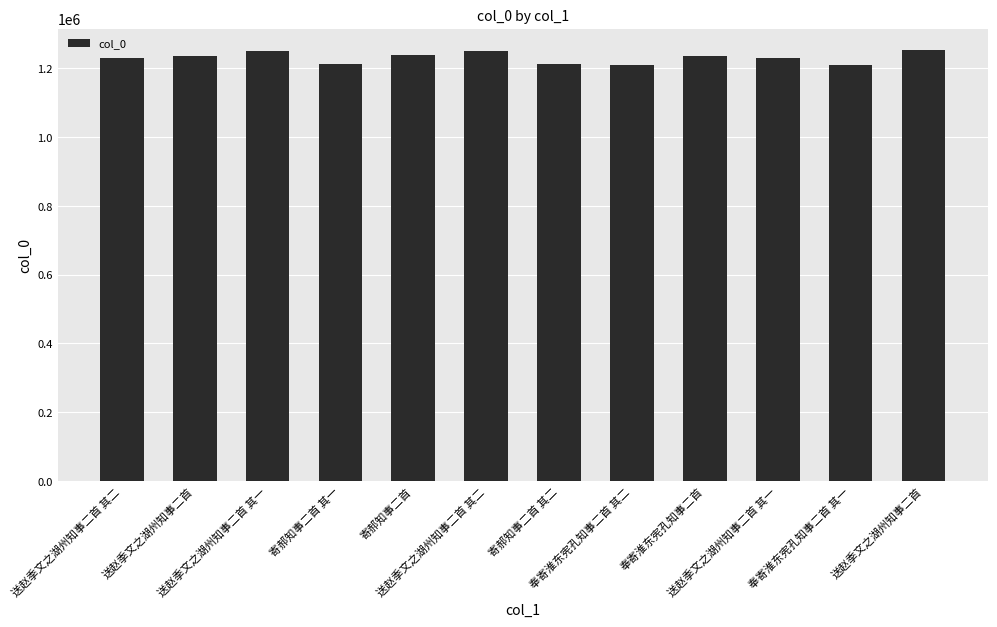

What is the maximum value shown in the chart?

1252670